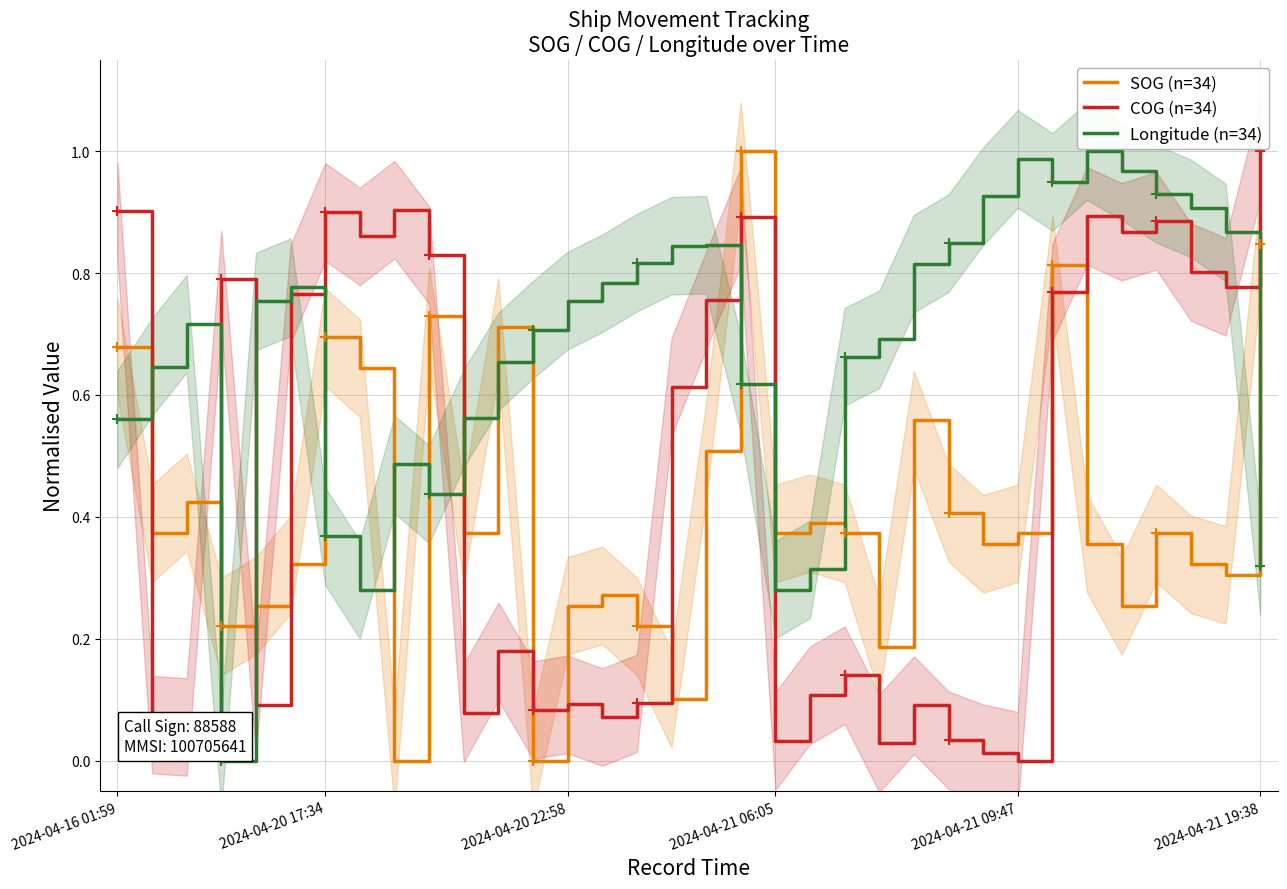

True or false: COG (n=34) and SOG (n=34) cross at least once.

True